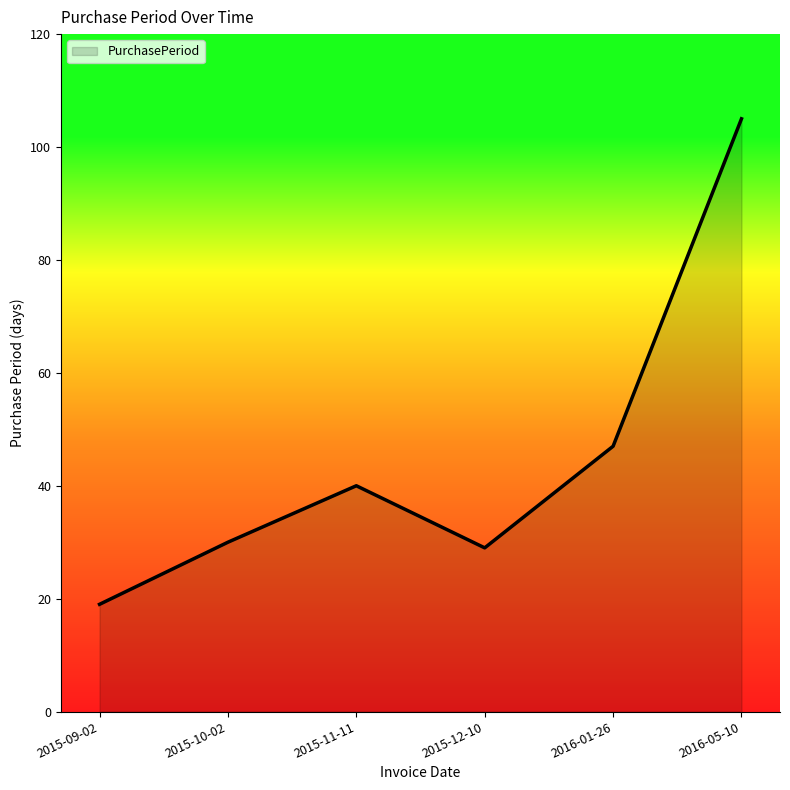

The value at 2015-11-11 is 40. True or false?

True